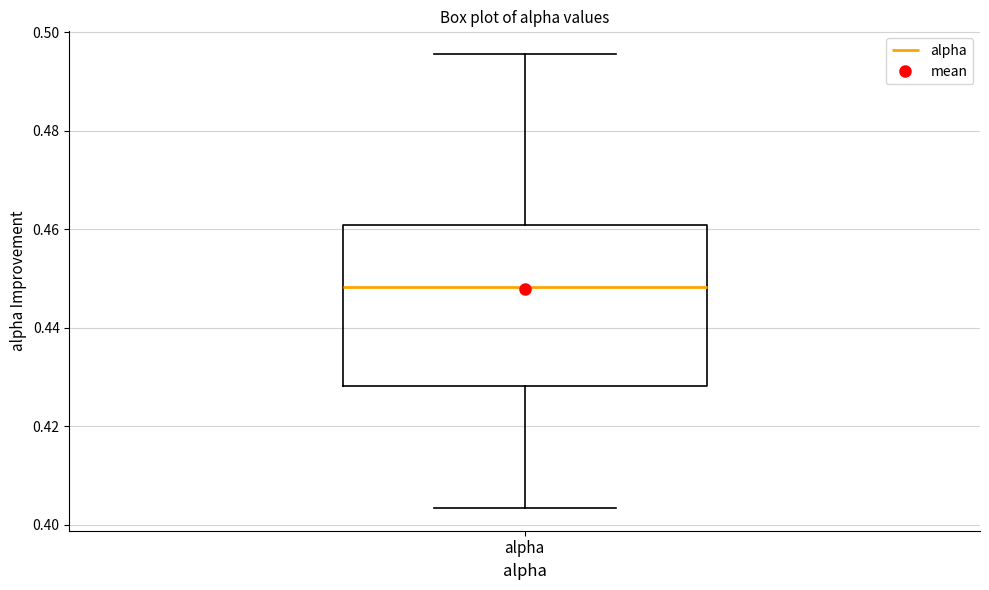

Where is the upper edge of the box for alpha on the y-axis? The values are not printed on the chart, so give them approximately, as read against the axis.

0.460